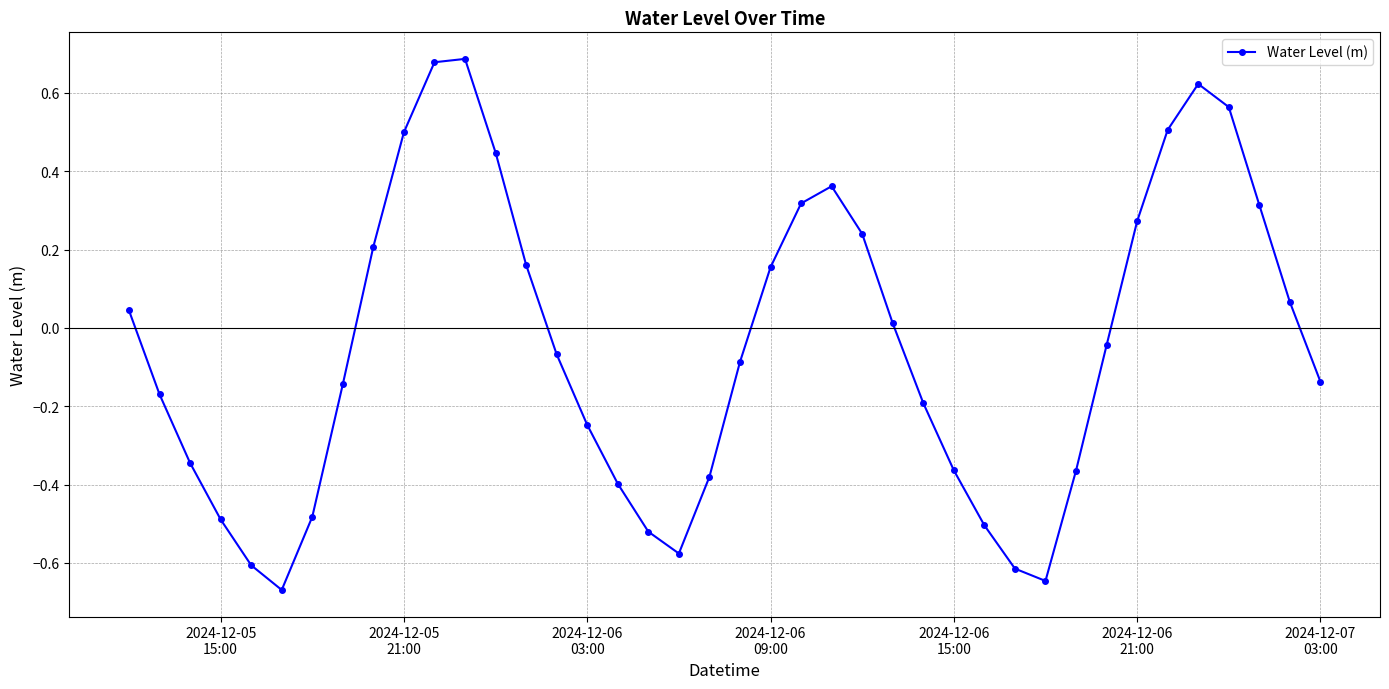

How many points are higher than both their immediate neighbors (excluding endpoints)?

3